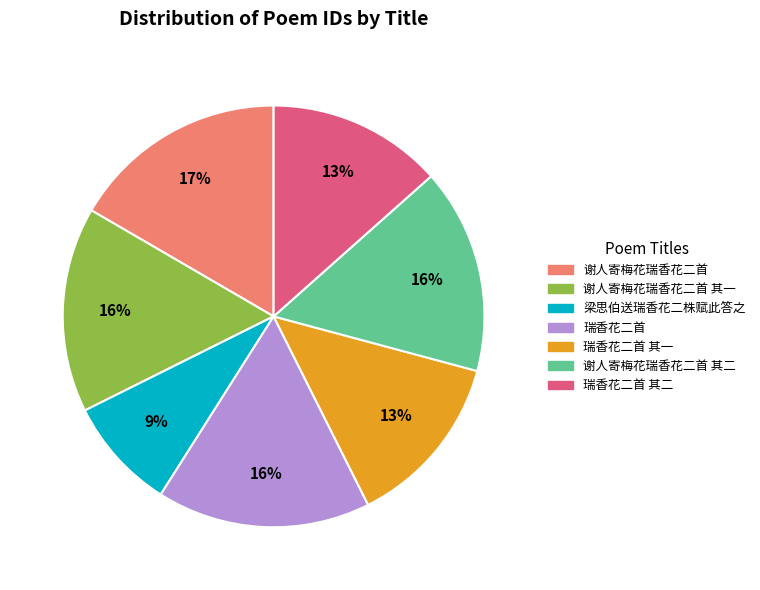

Is there any slice that represents more than half of the pie?

No